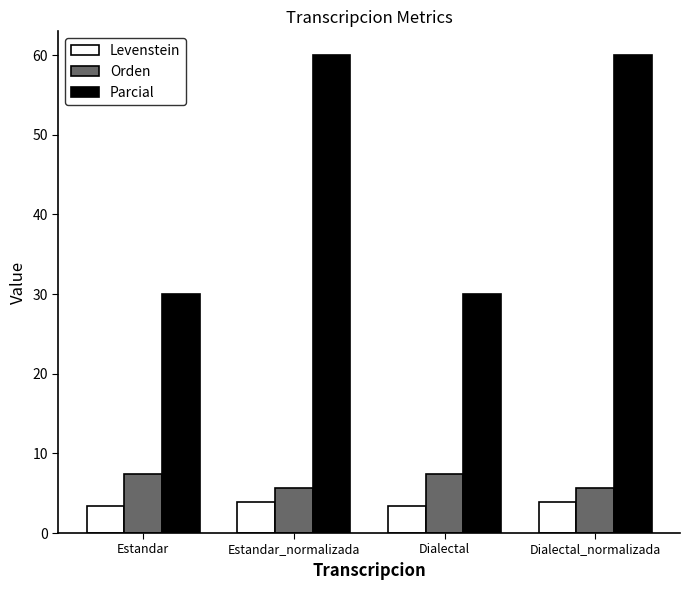

Between Estandar and Estandar_normalizada, which series saw the biggest shift?

Parcial